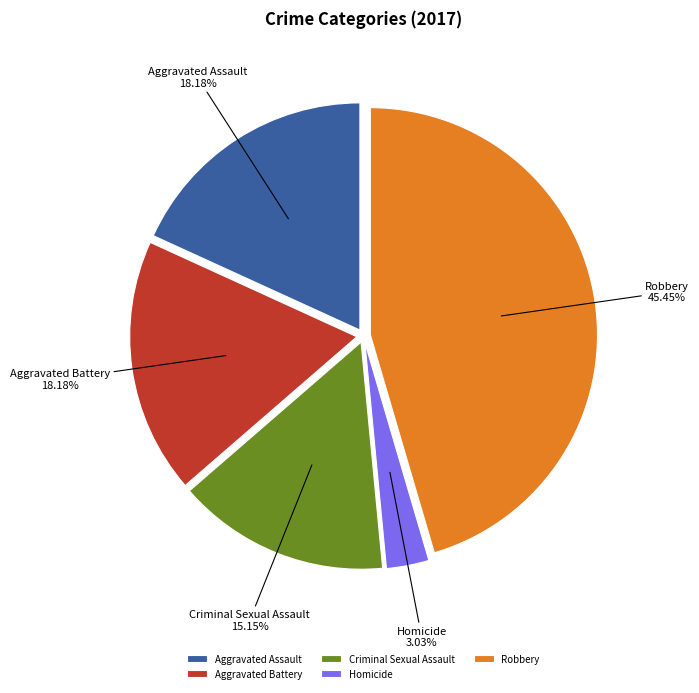

To the nearest percent, what is the average slice percentage?

20%